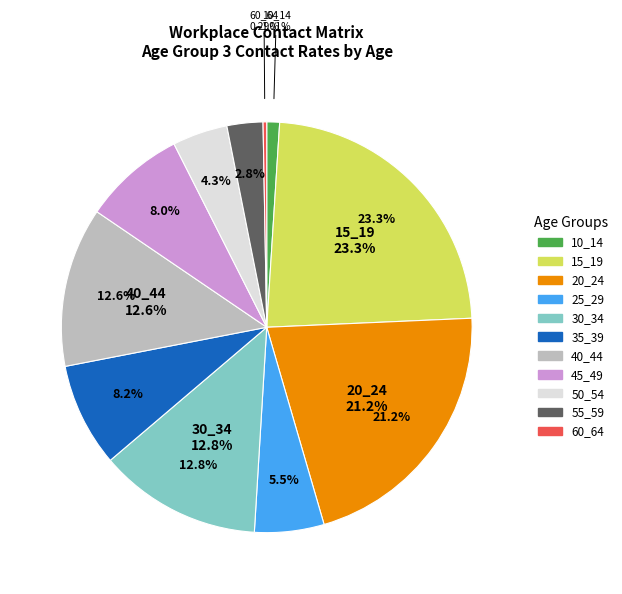

Is it true that 25_29 is 5% of the pie?

True